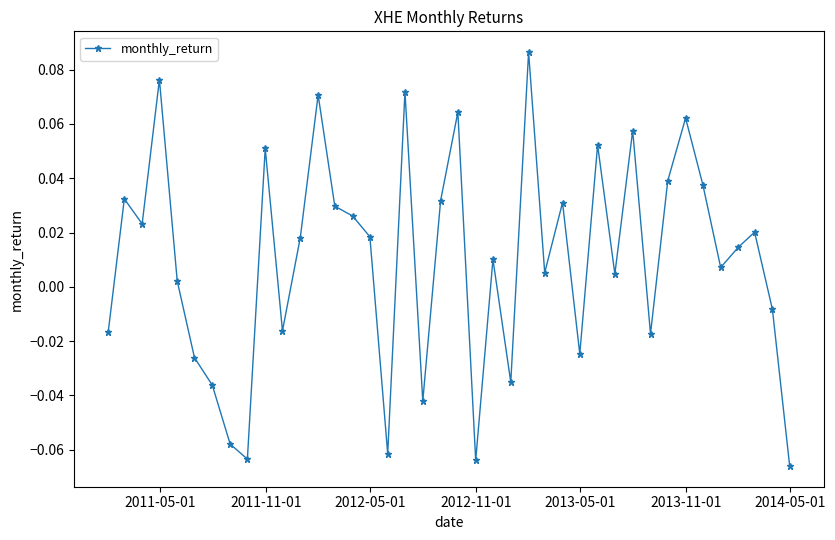

How many values are below 0?

14